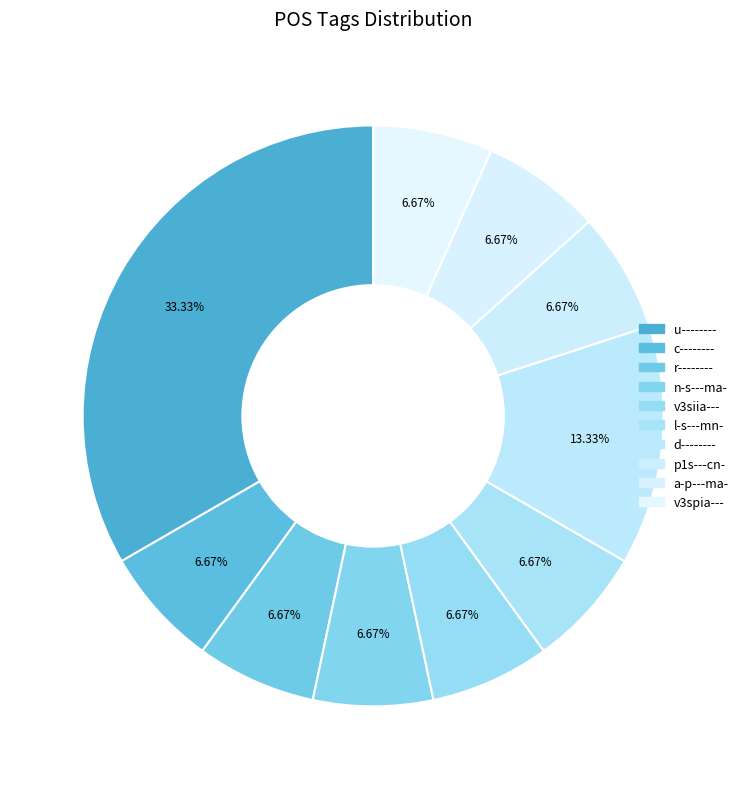

Does any single category account for the majority?

No